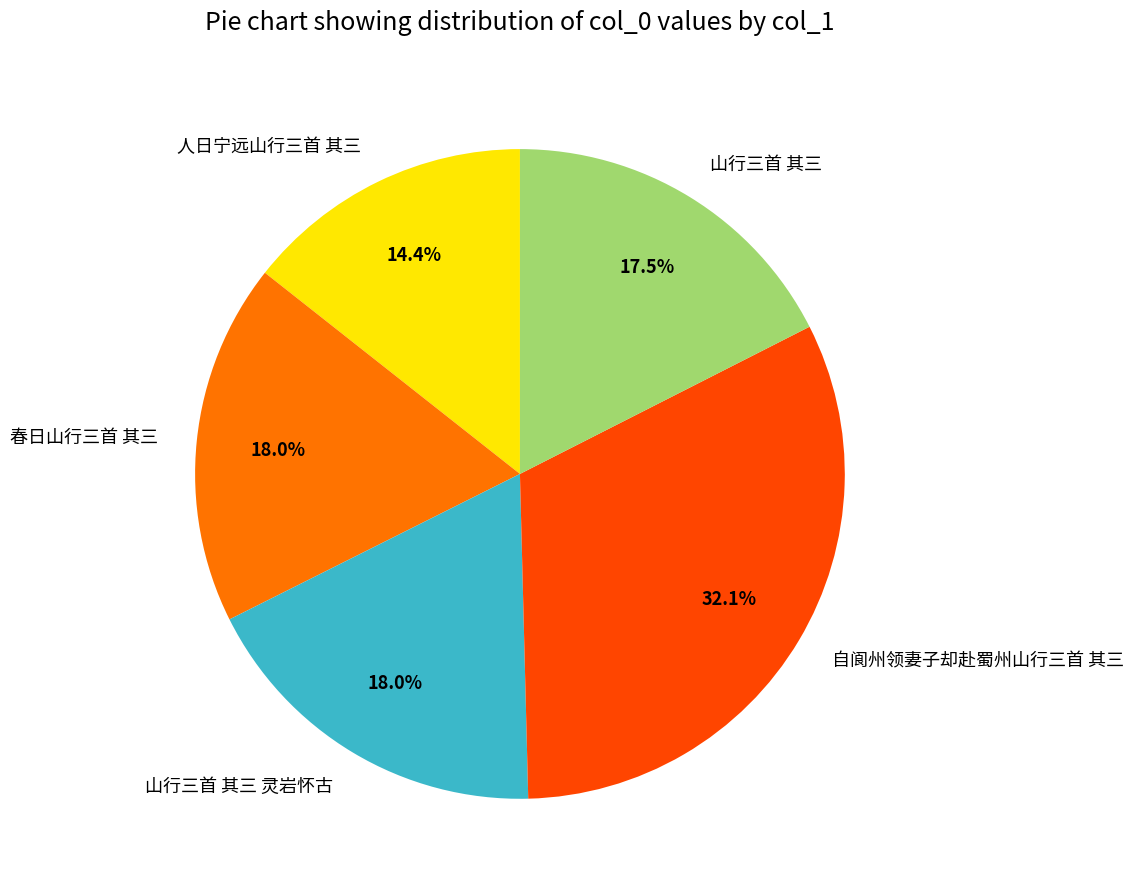

To the nearest percent, what is the difference between the largest and smallest slice percentages?

18%